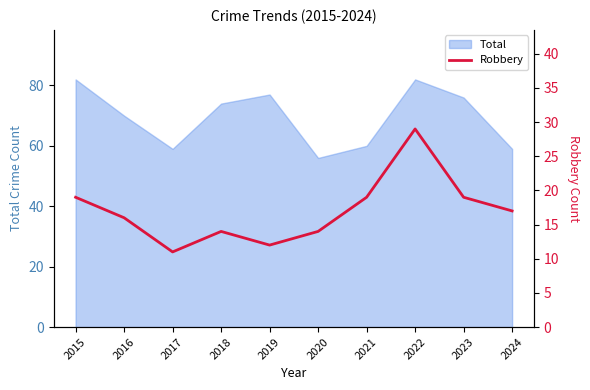

True or false: the data shows 12 at 2019.

True